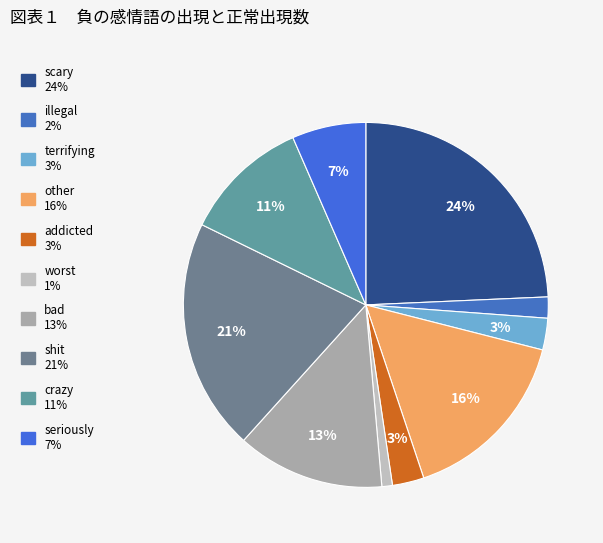

Which slice is the smallest?

worst